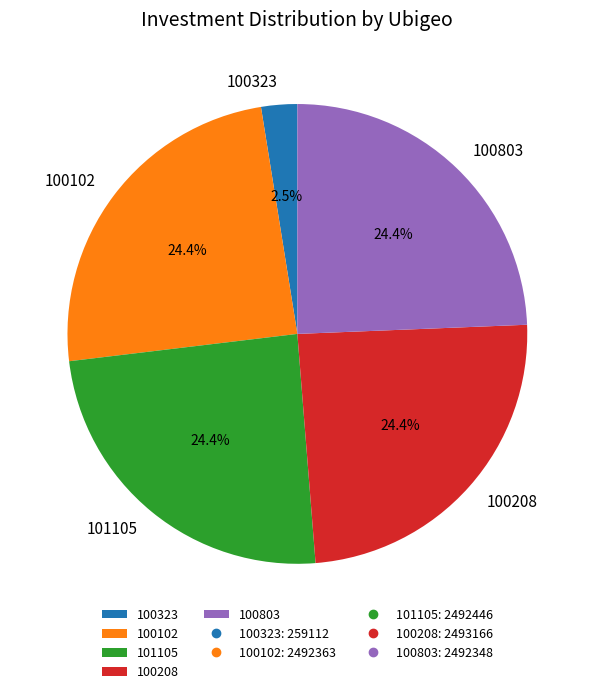

To the nearest percent, what percentage of the pie is 100803?

24%